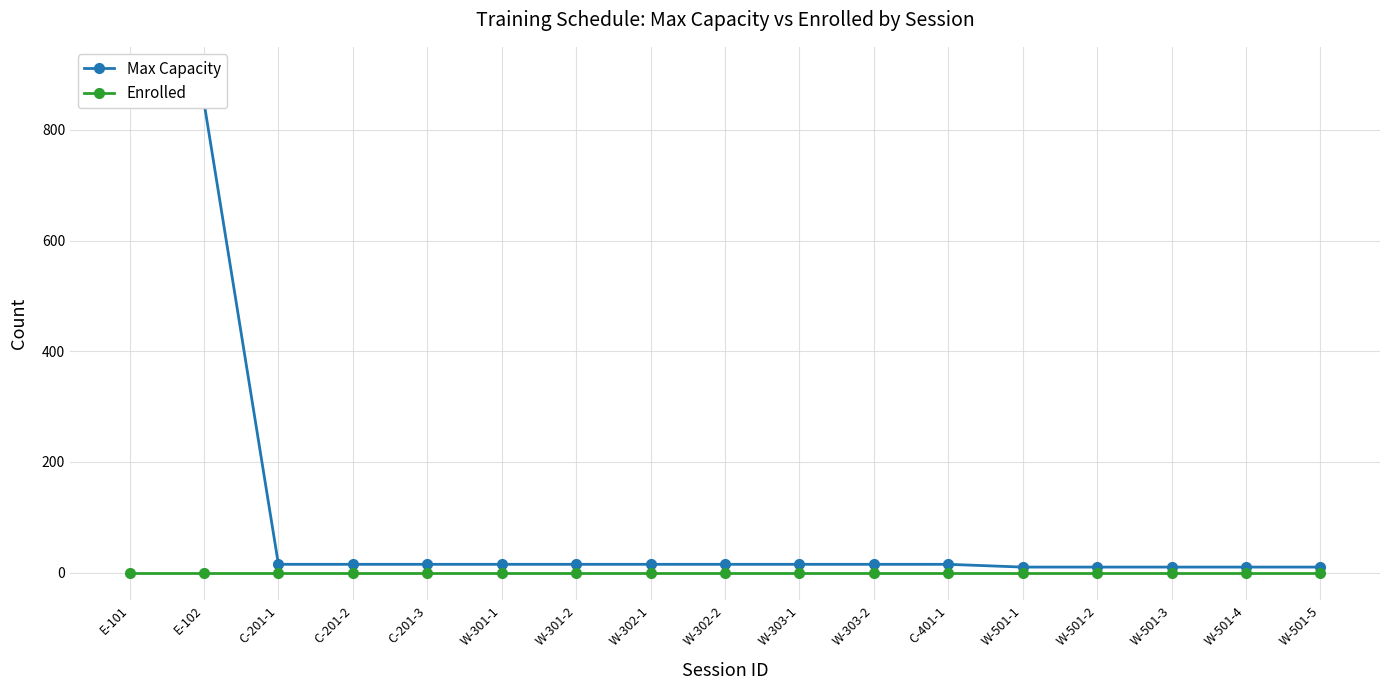

What is the label of the 7th point from the left?

W-301-2